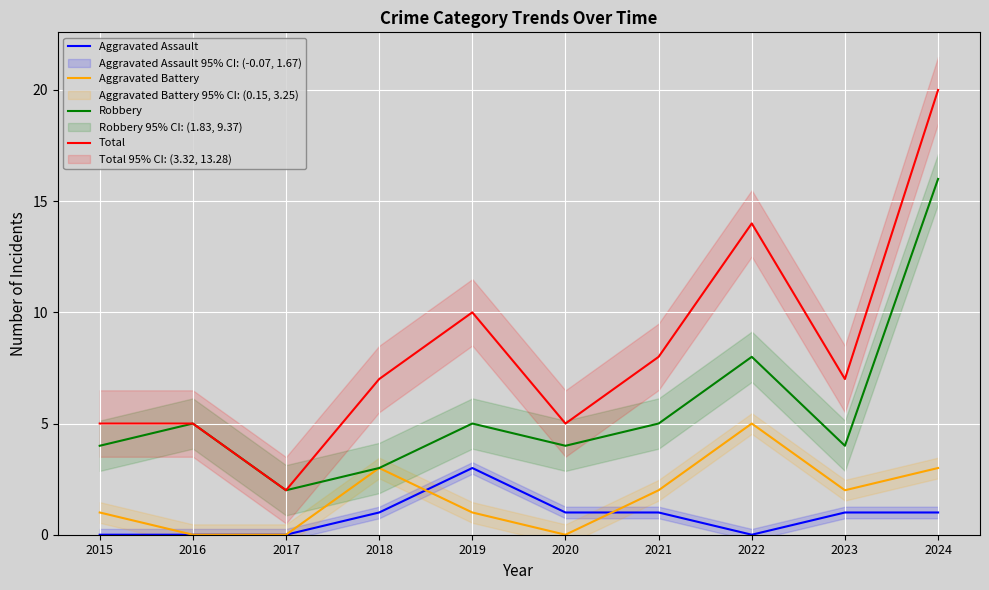

Where is the first local minimum for Total?

2017